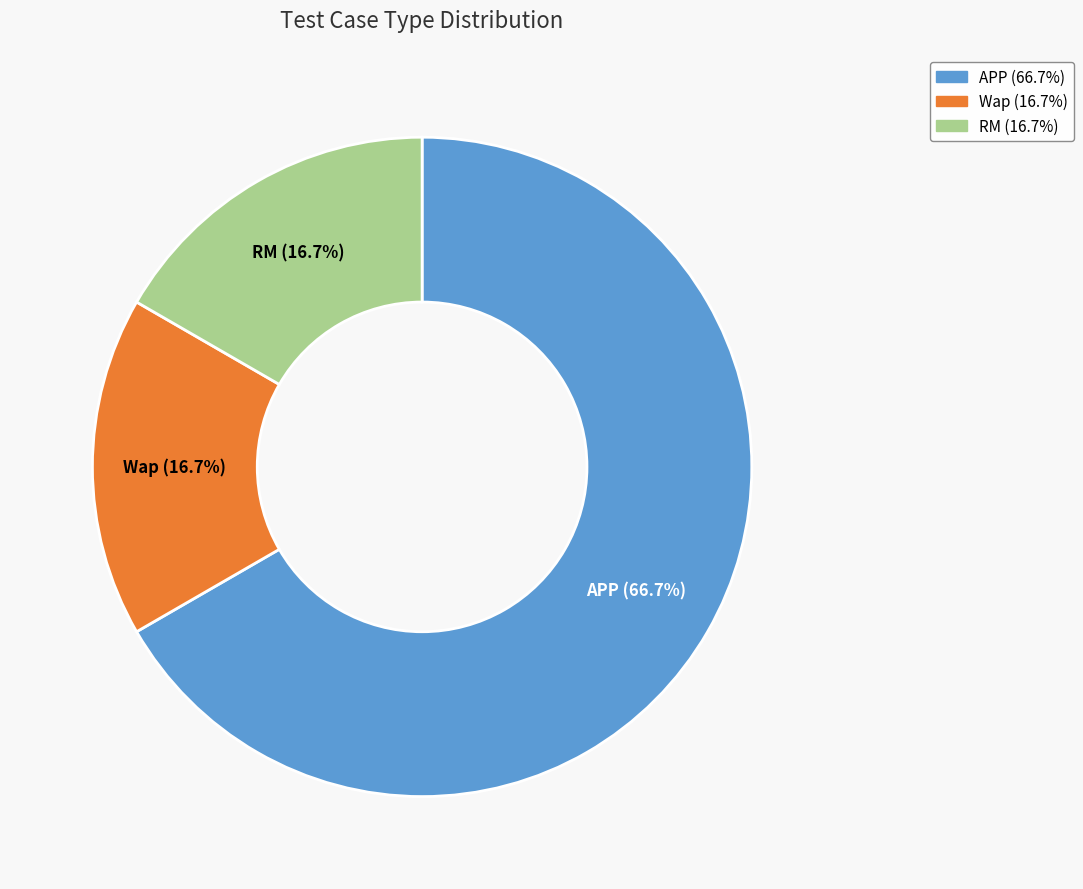

To the nearest percent, what is the combined percentage of RM and Wap?

33%